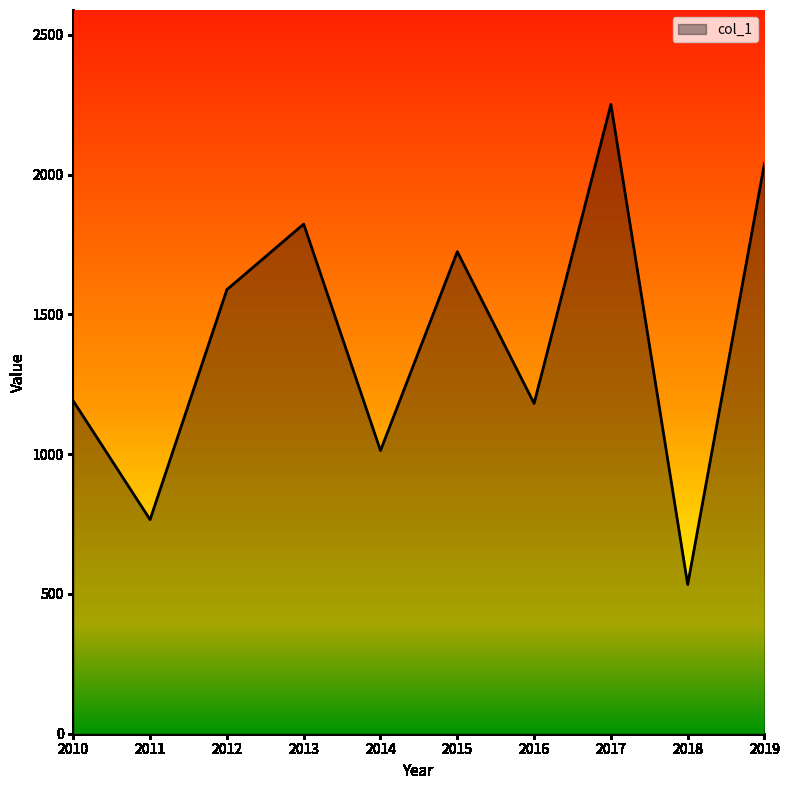

The chart shows a value of 2303.6 at 2012. True or false?

False